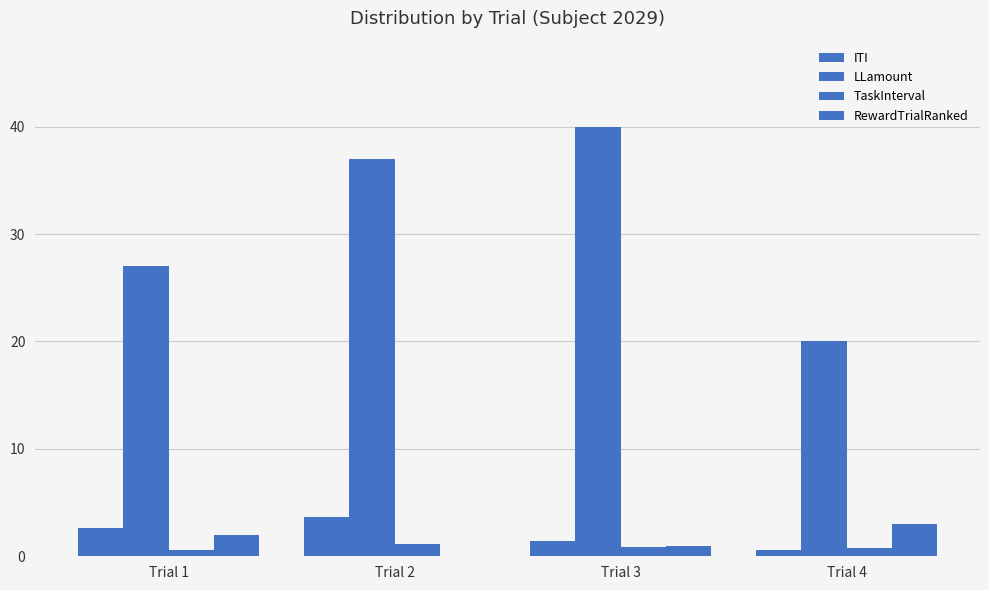

How many groups of bars are there?

4